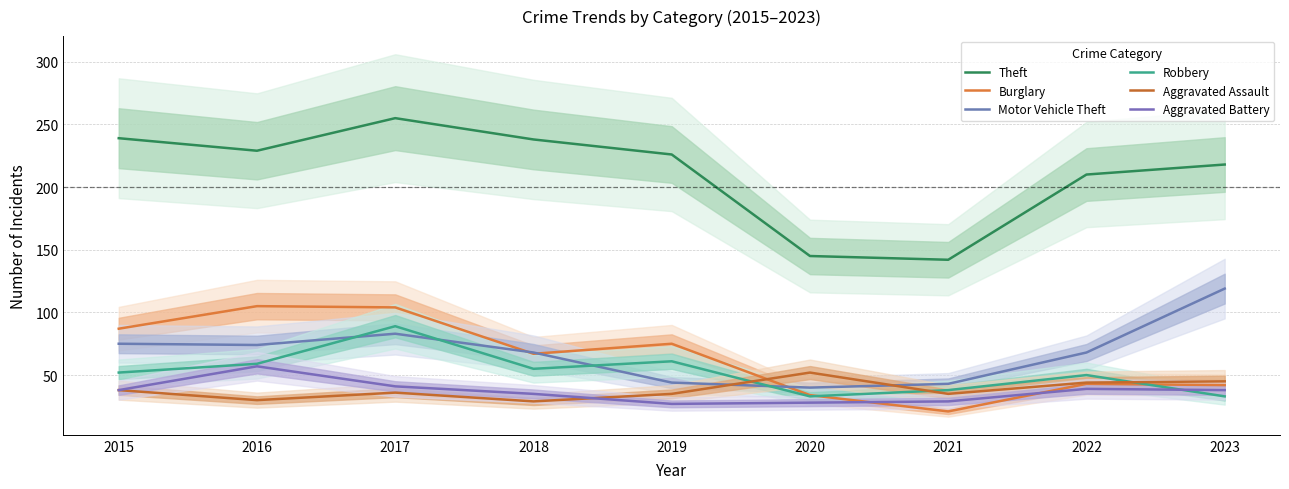

True or false: Motor Vehicle Theft and Burglary intersect in this chart.

True